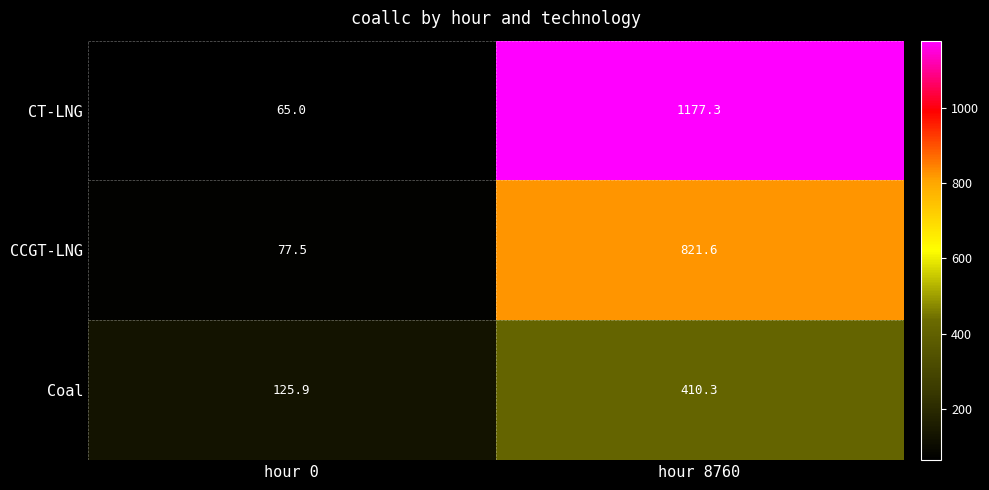

At which label does Coal first exceed 410?

hour 8760